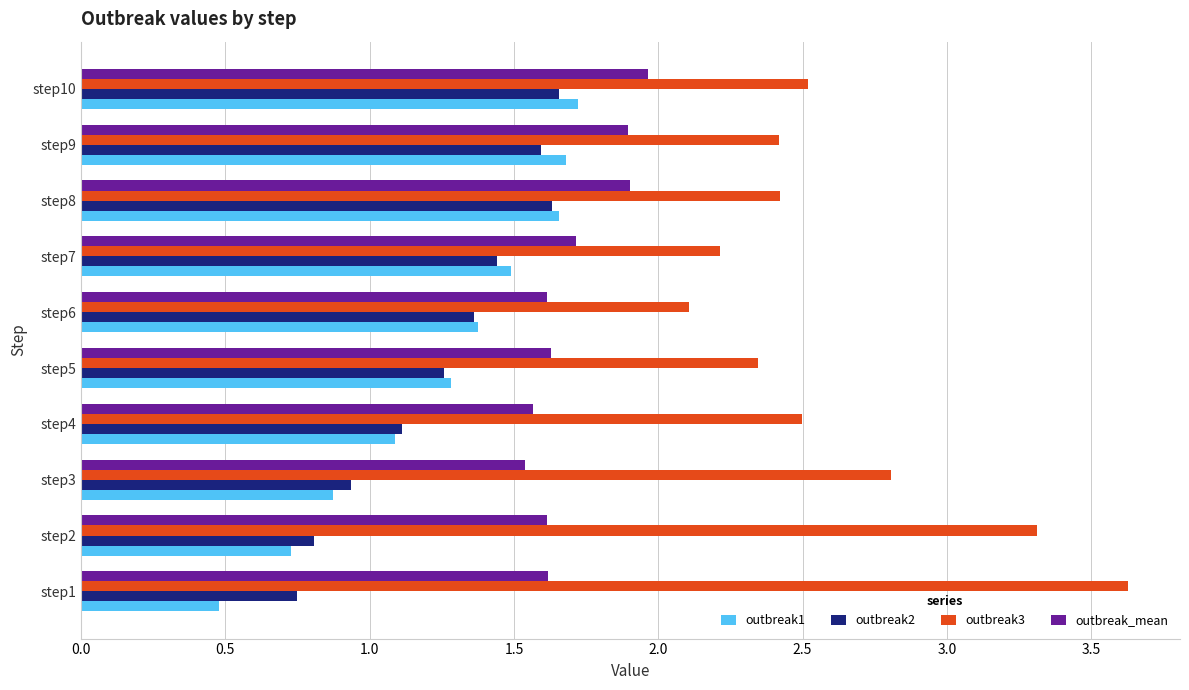

At how many categories does at least one series exceed 2?

10